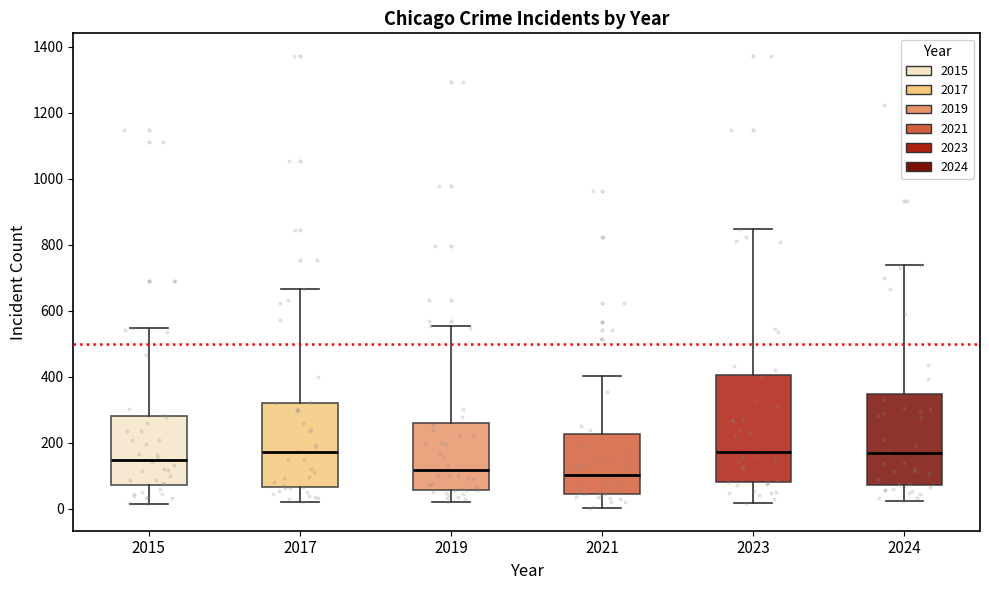

Reading left to right, transcribe this box plot: for each box, give where its median line is, the range the box spans, and where its two whiskers end, as read against the y-axis. The values are not printed on the chart, so give them approximately, as read against the axis.

2015: median 140, box 80 to 280, whiskers 20 to 540
2017: median 180, box 60 to 320, whiskers 20 to 660
2019: median 120, box 60 to 260, whiskers 20 to 560
2021: median 100, box 40 to 220, whiskers 0 to 400
2023: median 180, box 80 to 400, whiskers 20 to 840
2024: median 180, box 80 to 340, whiskers 20 to 740